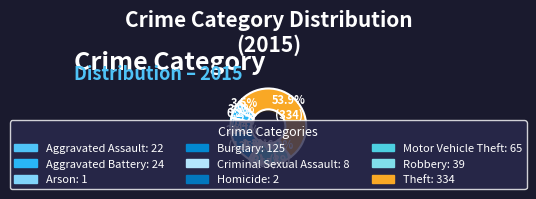

Rank the categories by value from lowest to highest.

Arson, Homicide, Criminal Sexual Assault, Aggravated Assault, Aggravated Battery, Robbery, Motor Vehicle Theft, Burglary, Theft